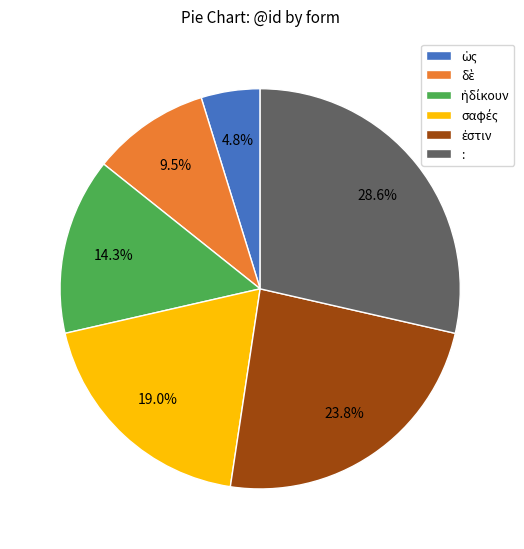

Which slice is the largest?

: